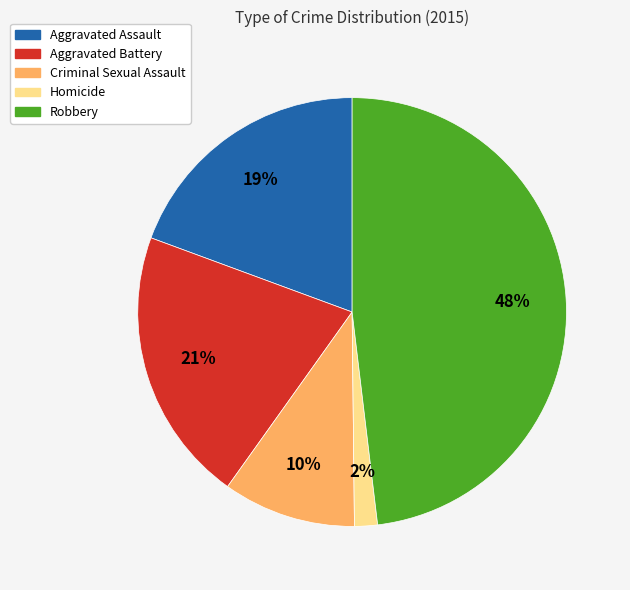

Is the sum of Homicide and Aggravated Assault greater than half?

No